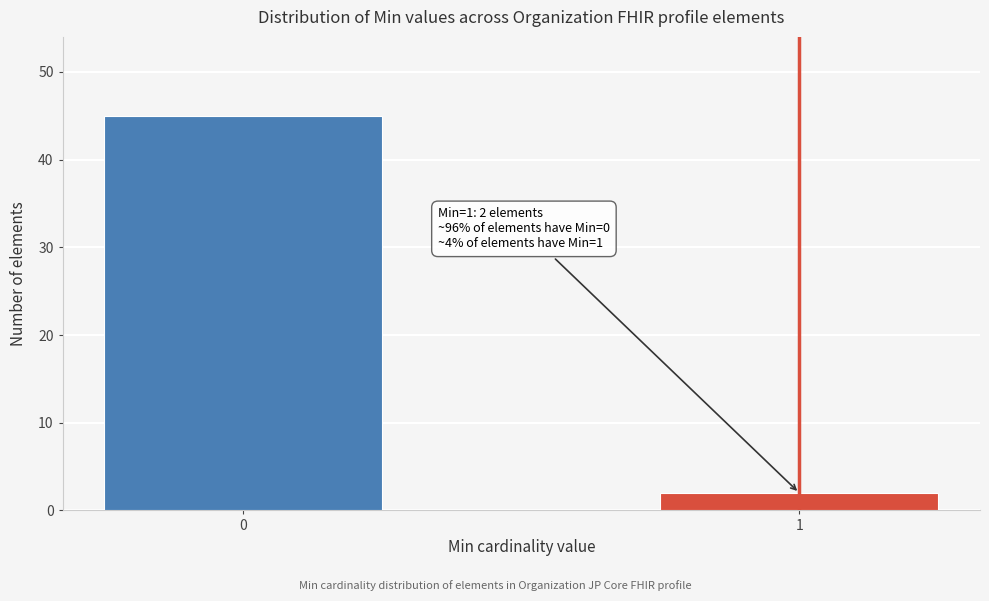

Reading left to right, transcribe all the data shown in this chart.

0=45	1=2